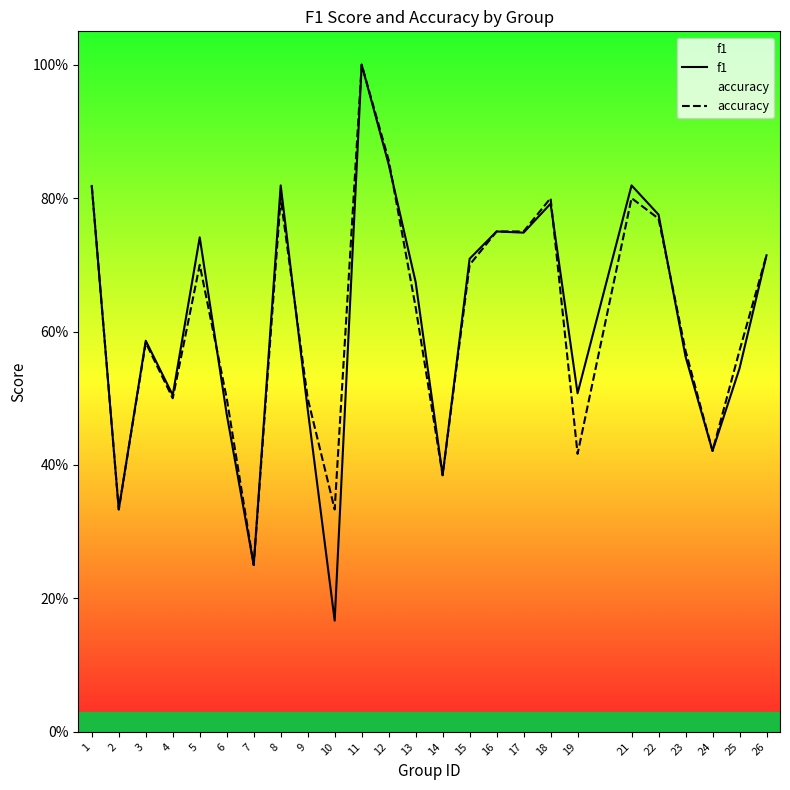

Between 11 and 14, which is larger?

11